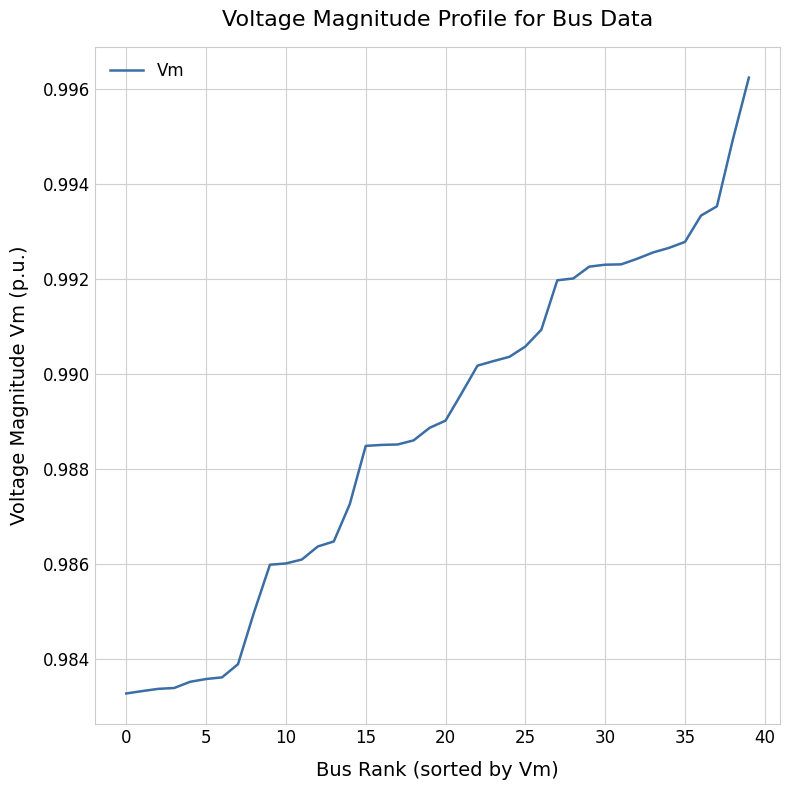

What is the label of the 25th point from the left?

24